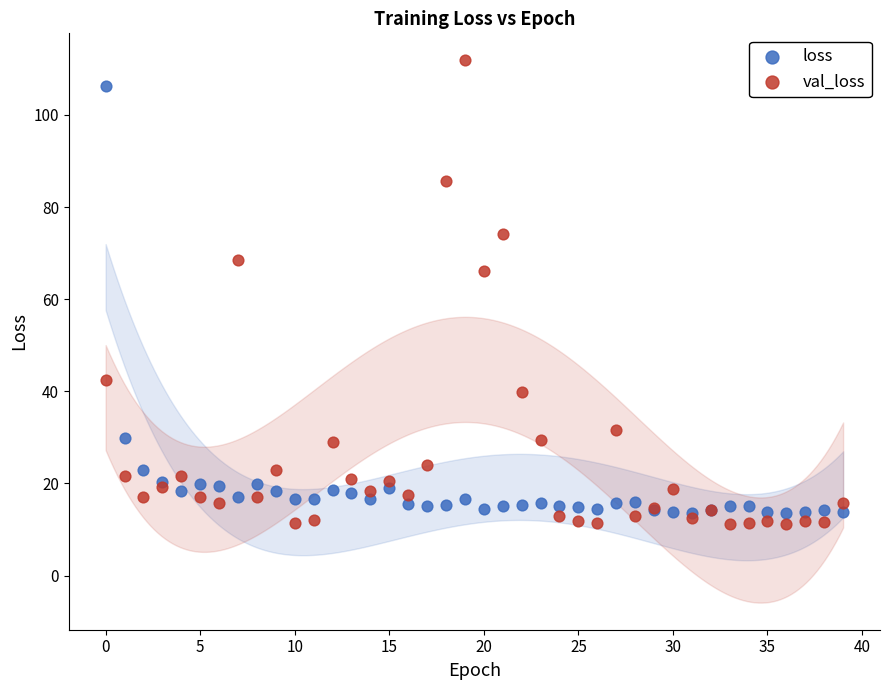

Which series has the largest Y range (max minus min)?

val_loss